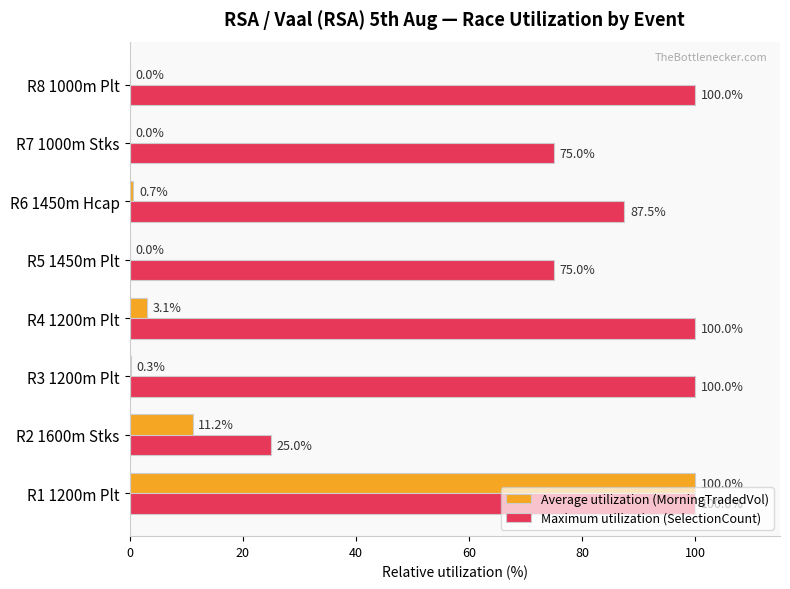

Which series has the largest total across all categories?

Maximum utilization (SelectionCount)